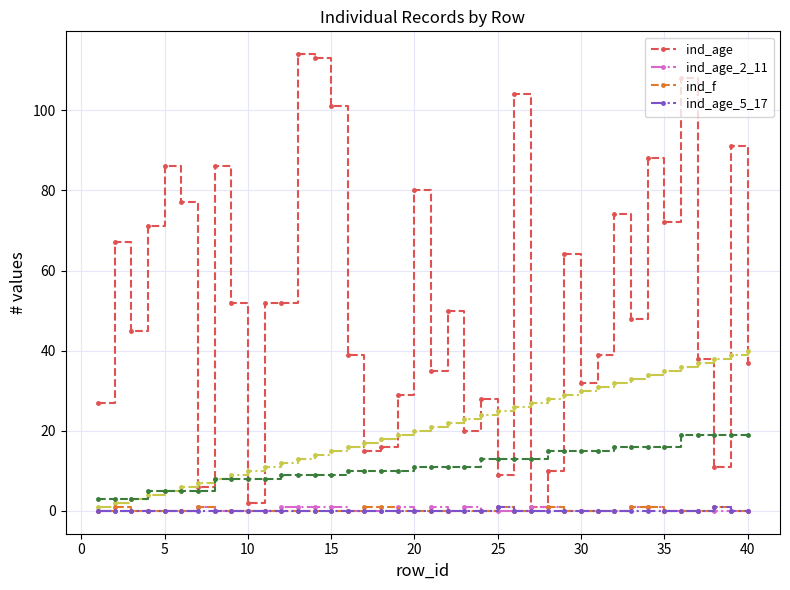

True or false: ind_age has more than 2 interior local peaks.

True